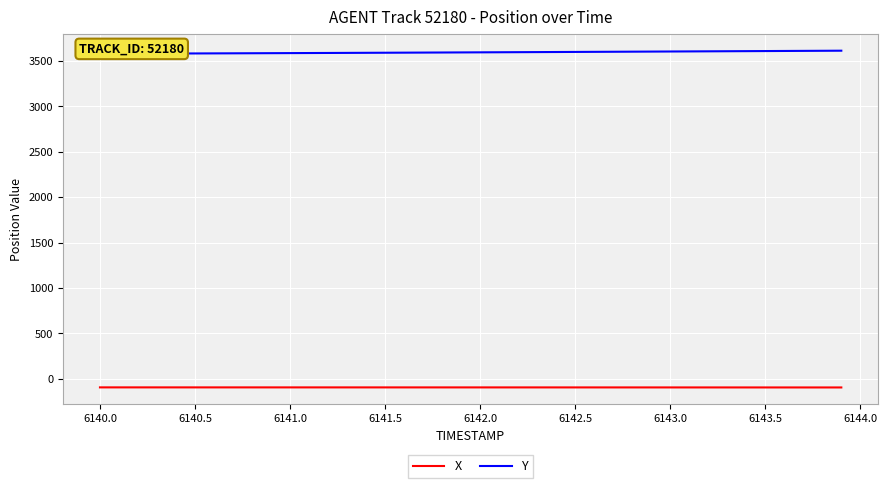

Is the value of X at 39 greater than the value of Y at 38?

No